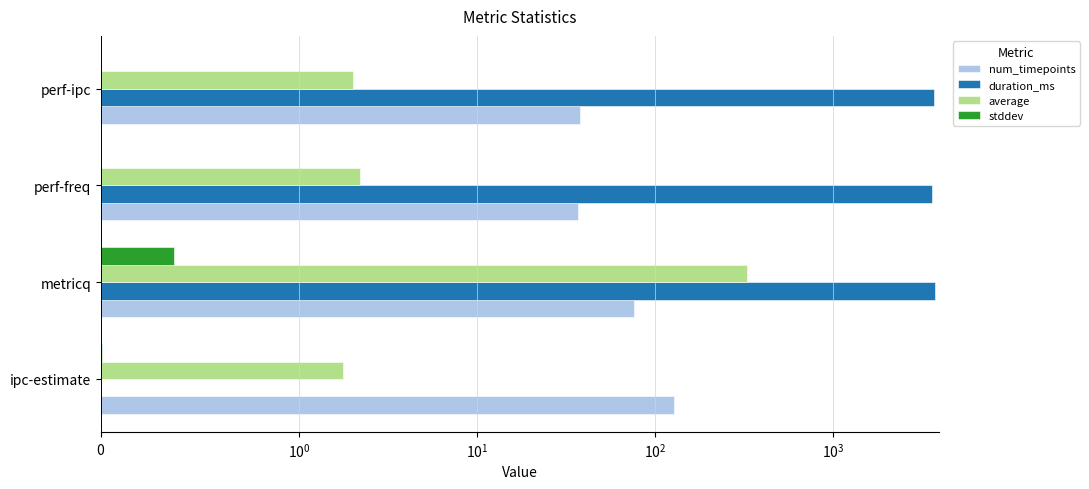

What is the difference between the maximum and minimum values in the num_timepoints series?

91.0